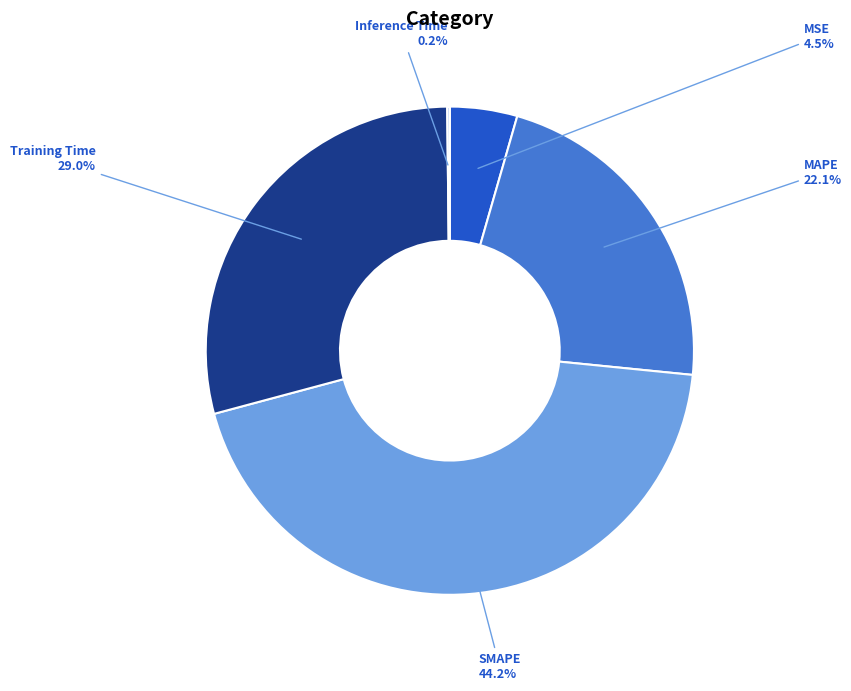

Which category has the biggest portion of the pie?

SMAPE